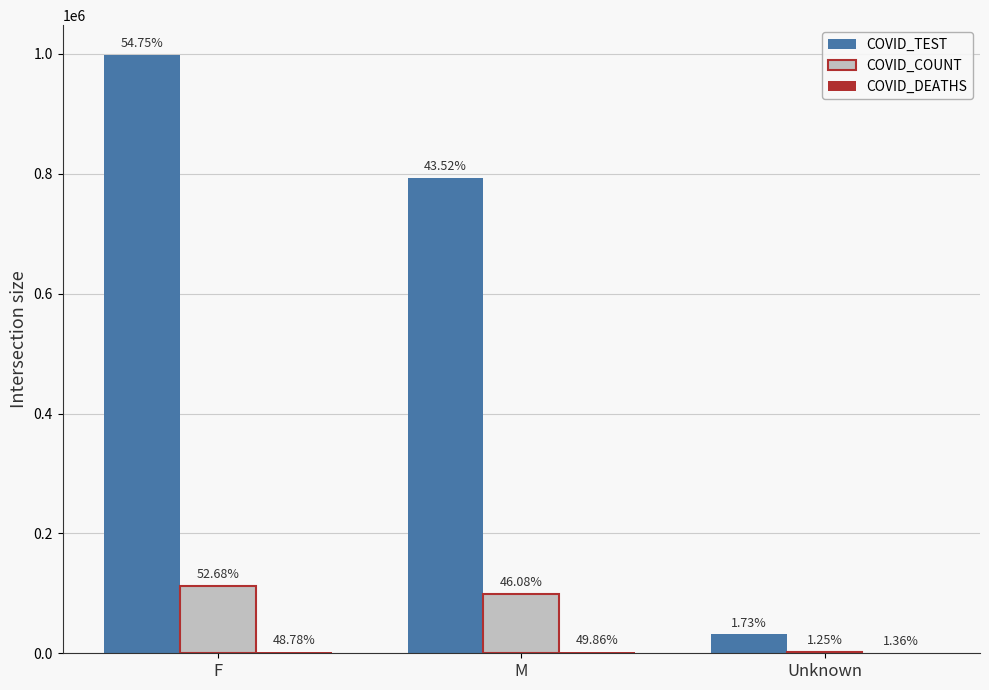

What is the highest value of the COVID_TEST series?

998106